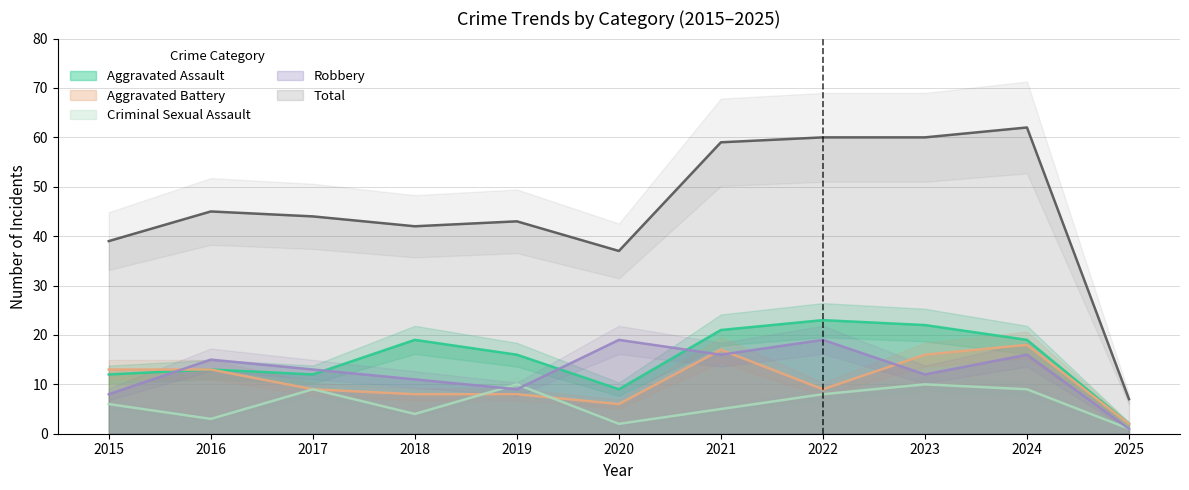

What is the maximum value for Criminal Sexual Assault?

10